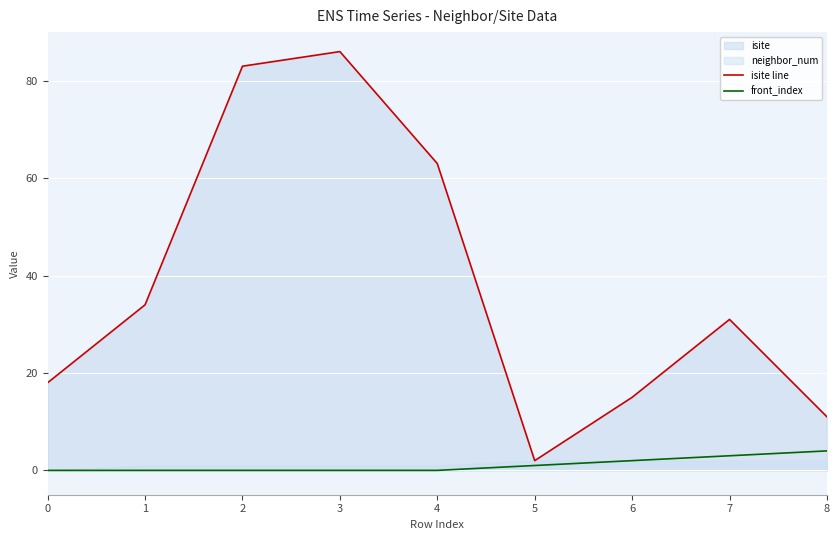

Is it true that isite line equals 16 at 8?

False